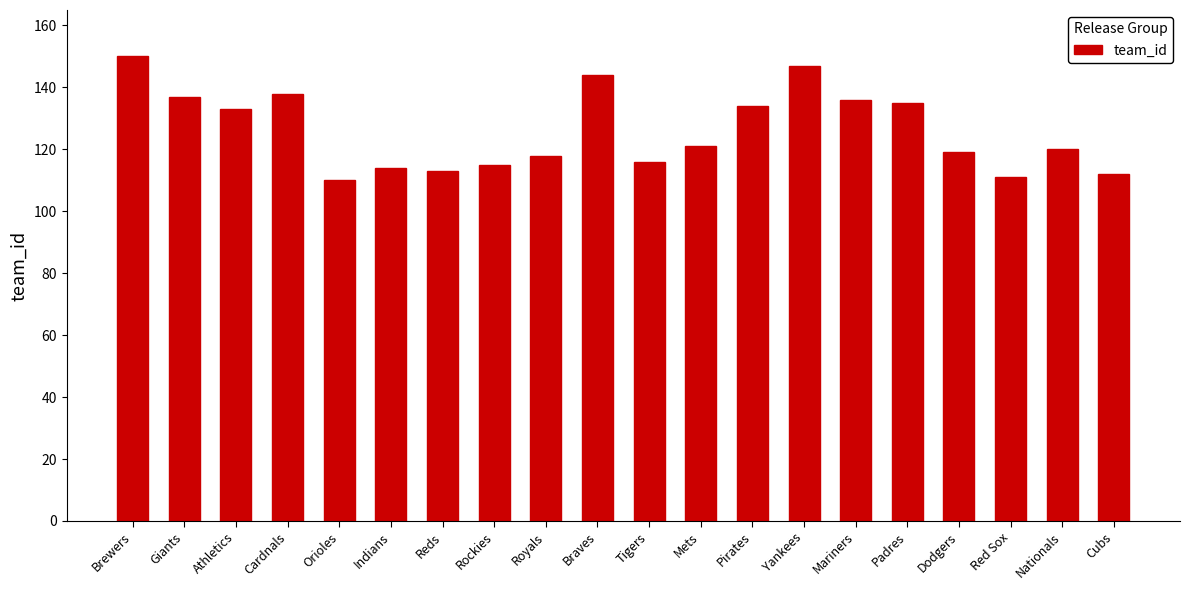

What position from the right is Royals?

12